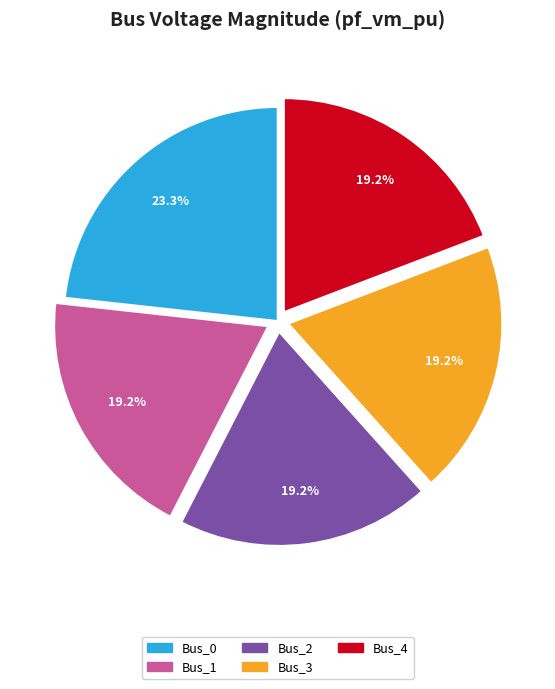

What percentage is NOT represented by Bus_3?

80.8%